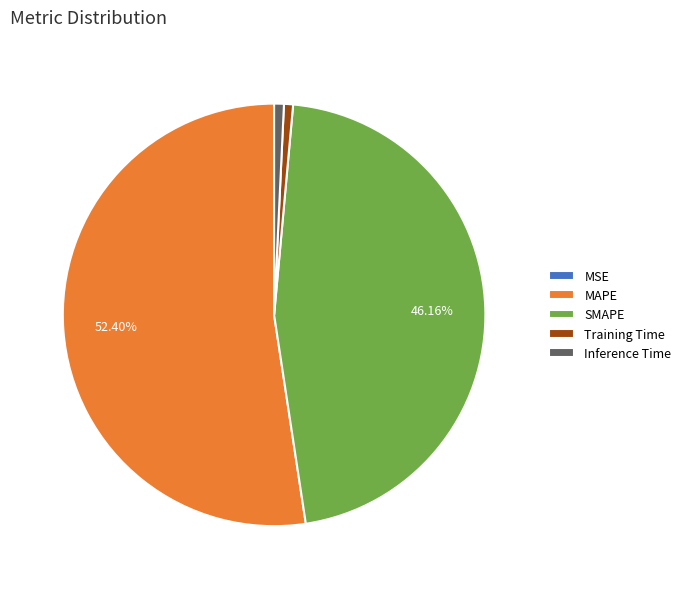

What percentage is the SMAPE slice, to the nearest percent?

46%